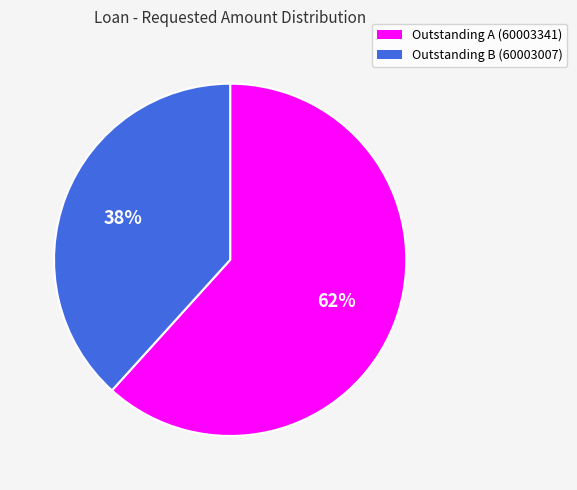

How many slices are in this pie chart?

2